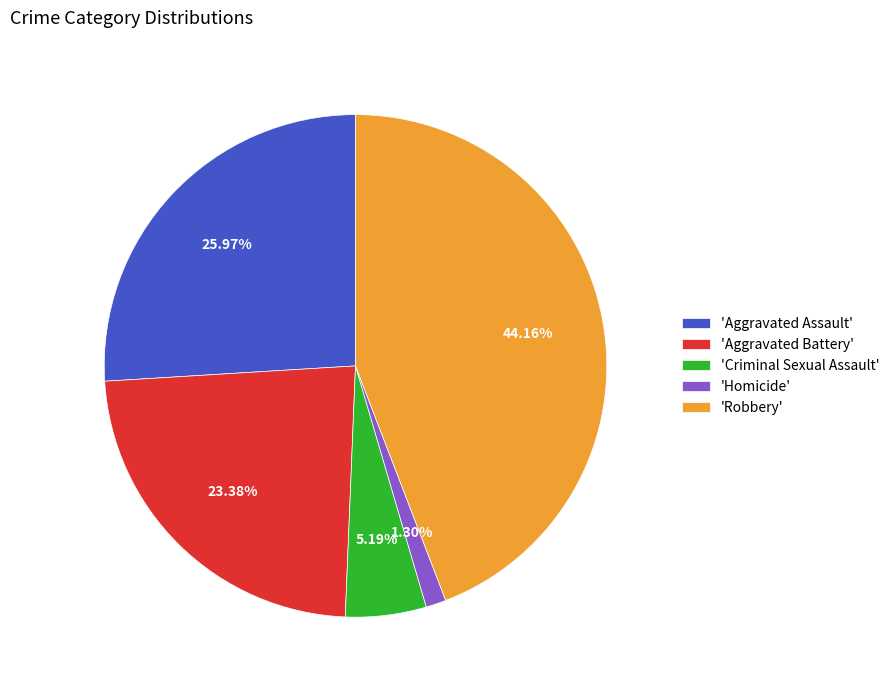

How many segments does this pie chart have?

5